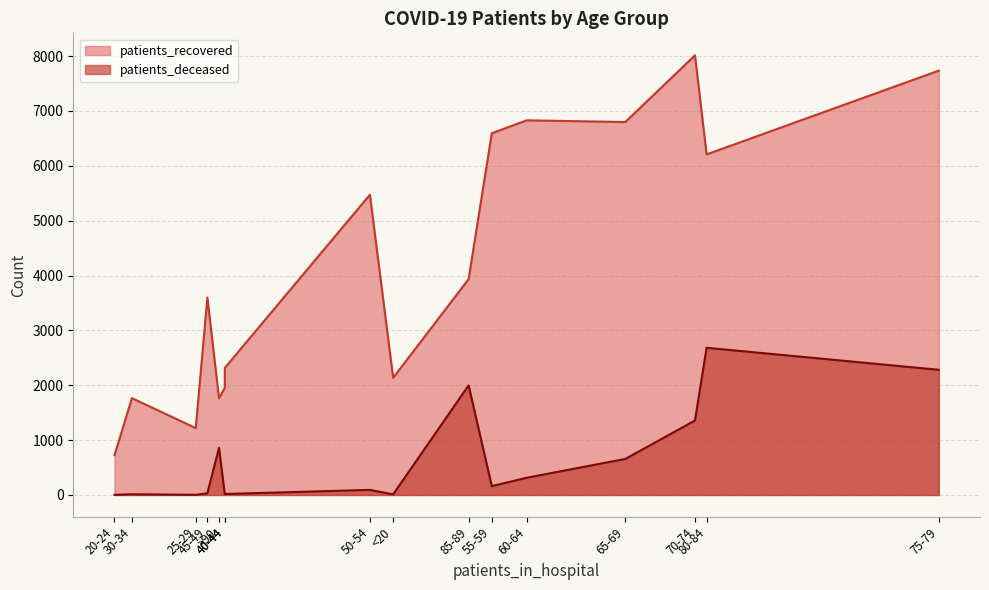

At which category does patients_deceased reach its first local peak?

30-34